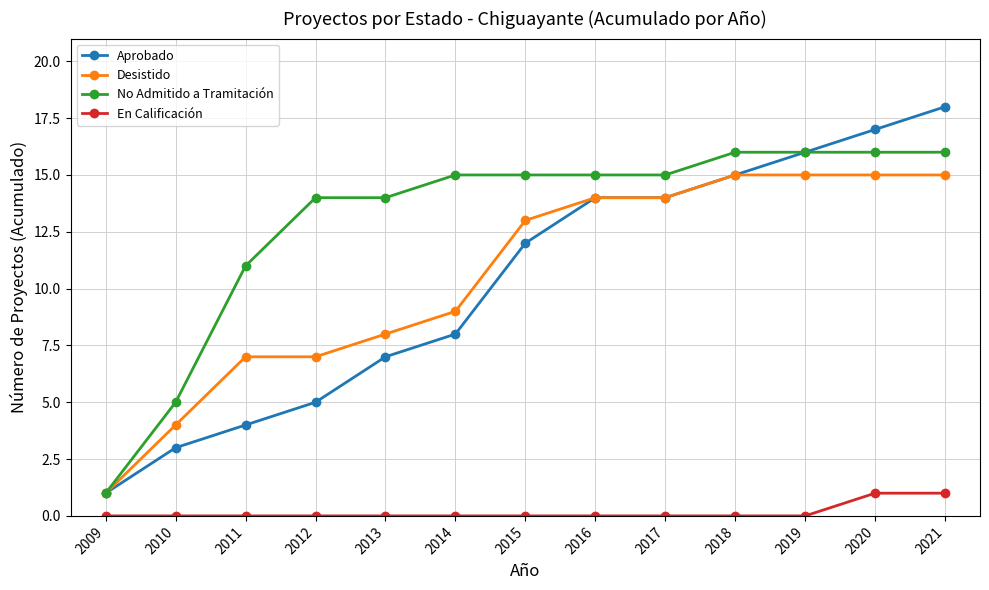

What is the total value across all series at 2020?

49